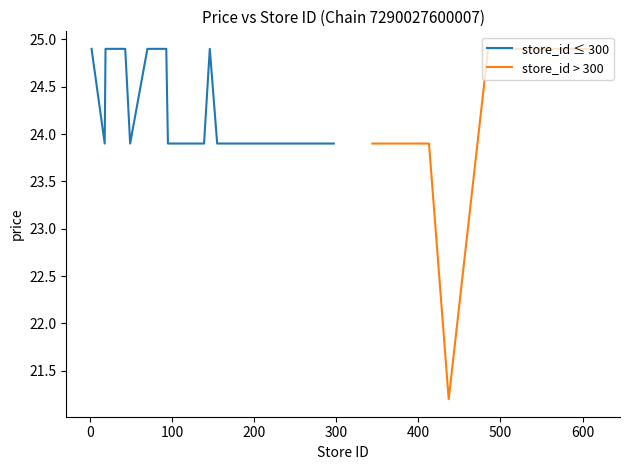

At how many categories does at least one series exceed 23?

20